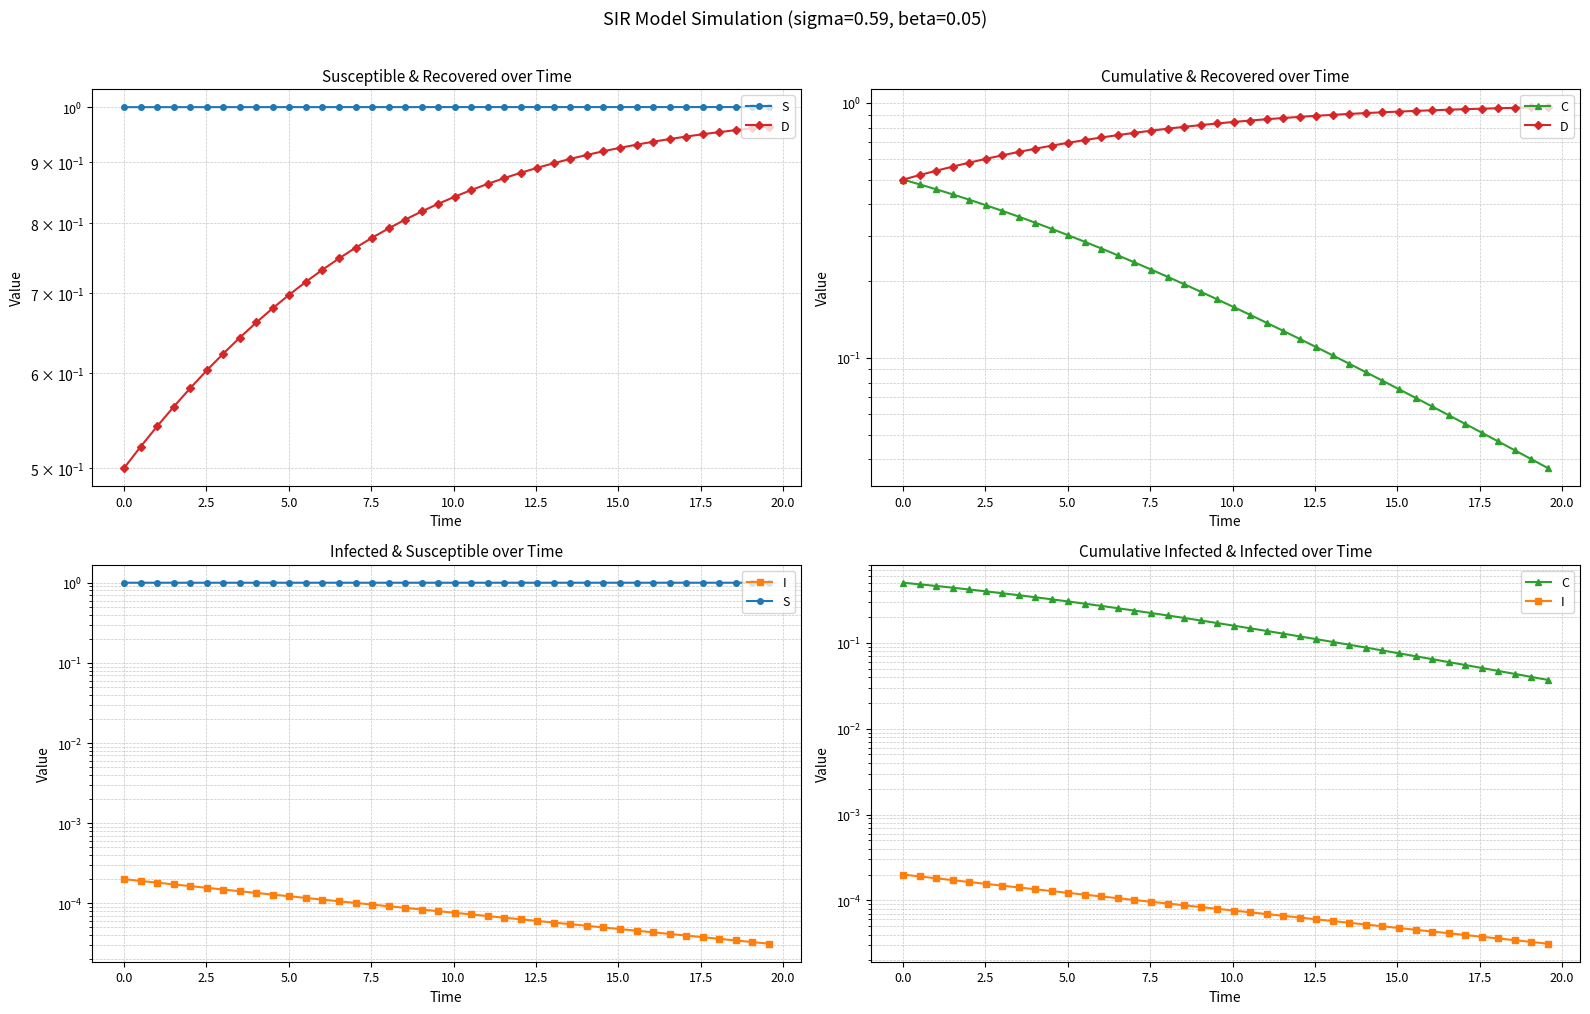

True or false: D has a value of 0.3 at 38.

False